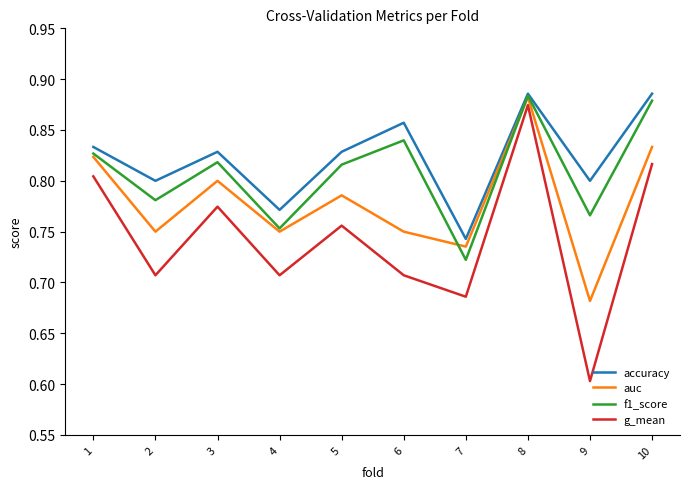

True or false: g_mean has more than 1 interior local peaks.

True